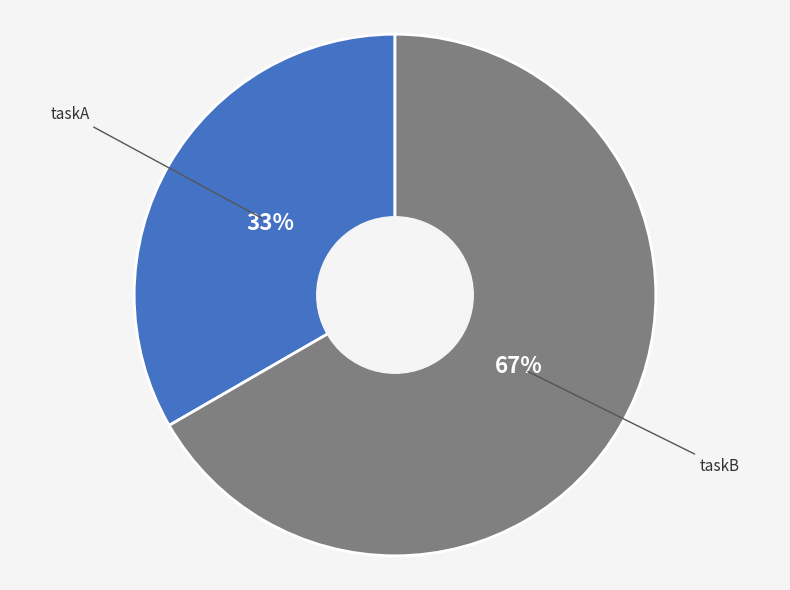

Does any single category account for the majority?

Yes